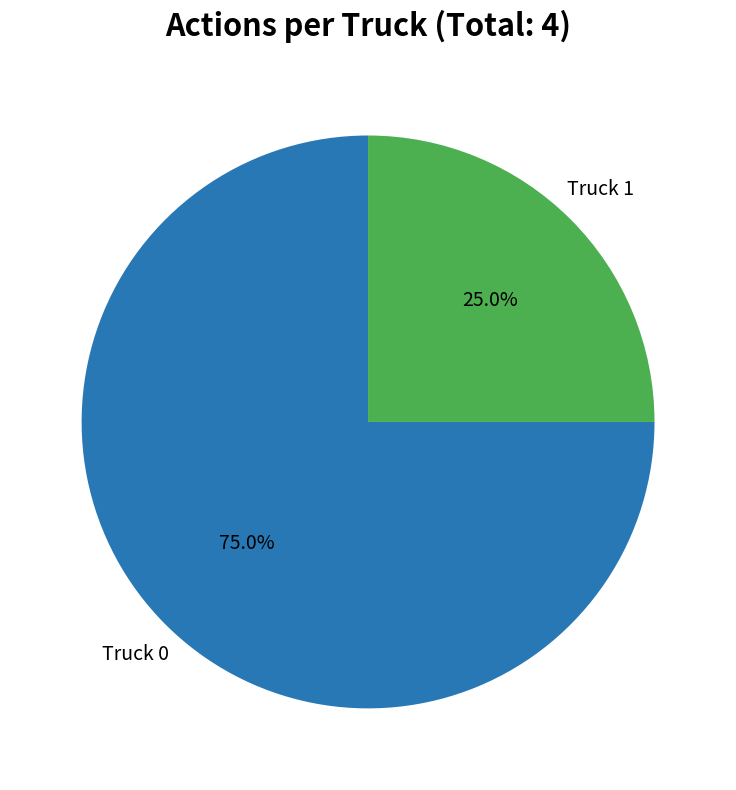

Is there any slice that represents more than half of the pie?

Yes